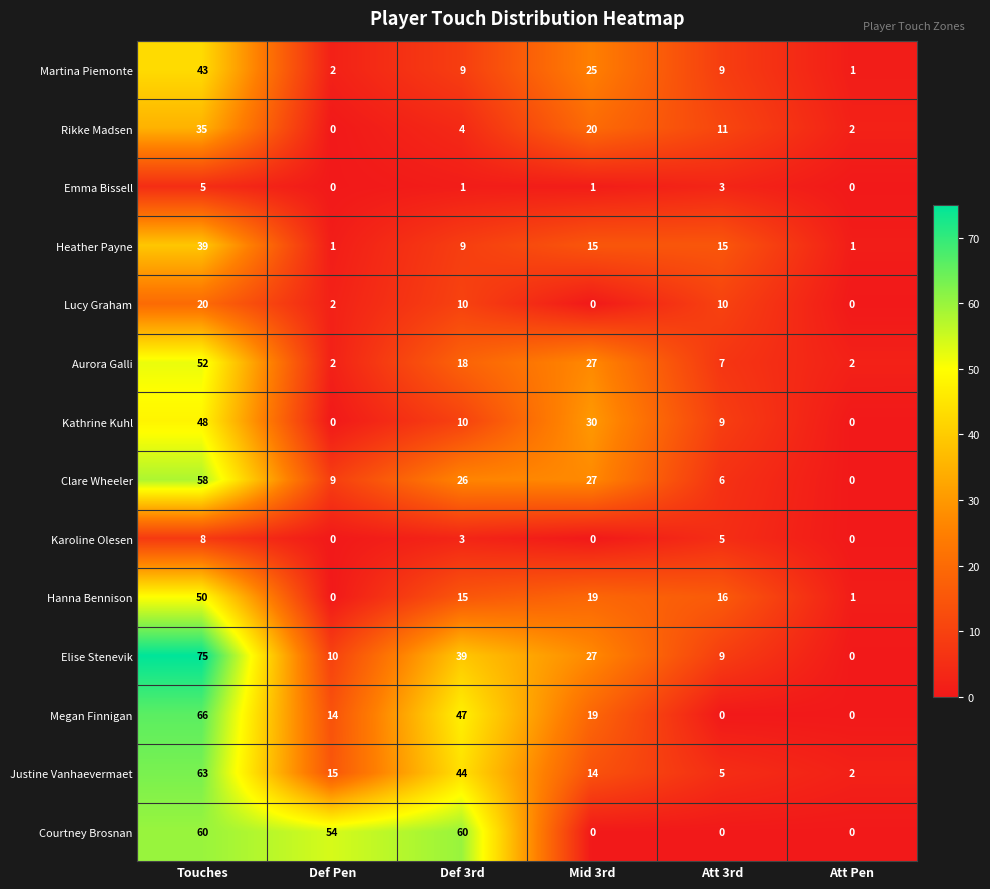

True or false: Kathrine Kuhl has a value of 0 at Att Pen.

True